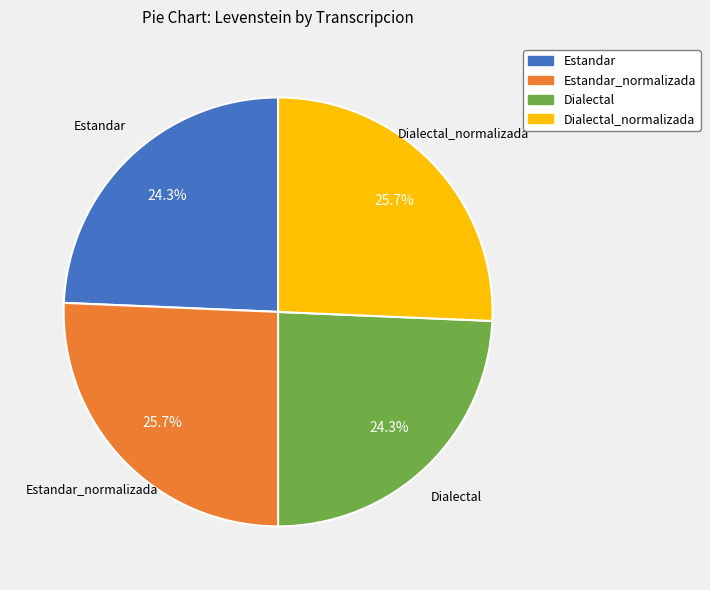

Is there a majority slice in this chart?

No